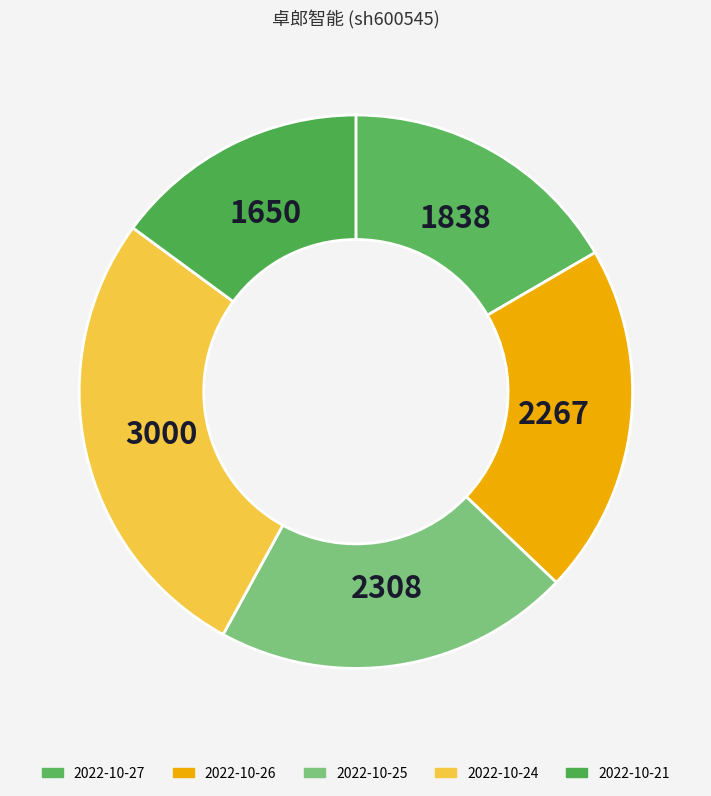

What is the smallest slice in the pie chart?

2022-10-21